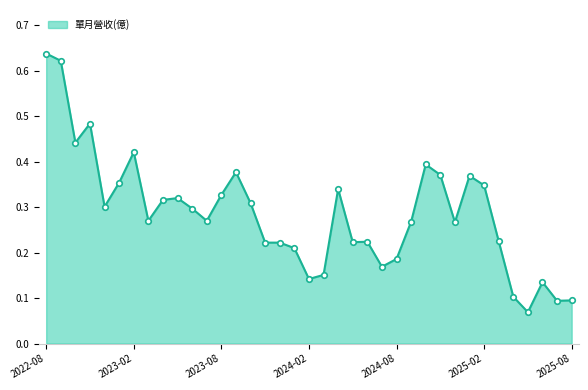

How many lines are shown in the chart?

1